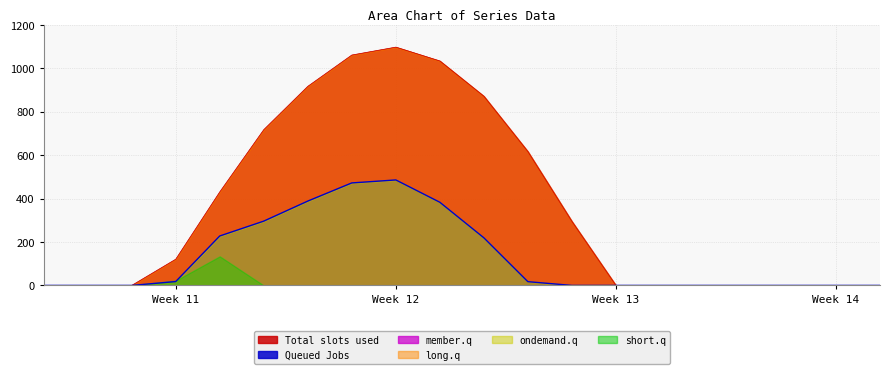

How many intersections are there between series_2 and series_4?

1